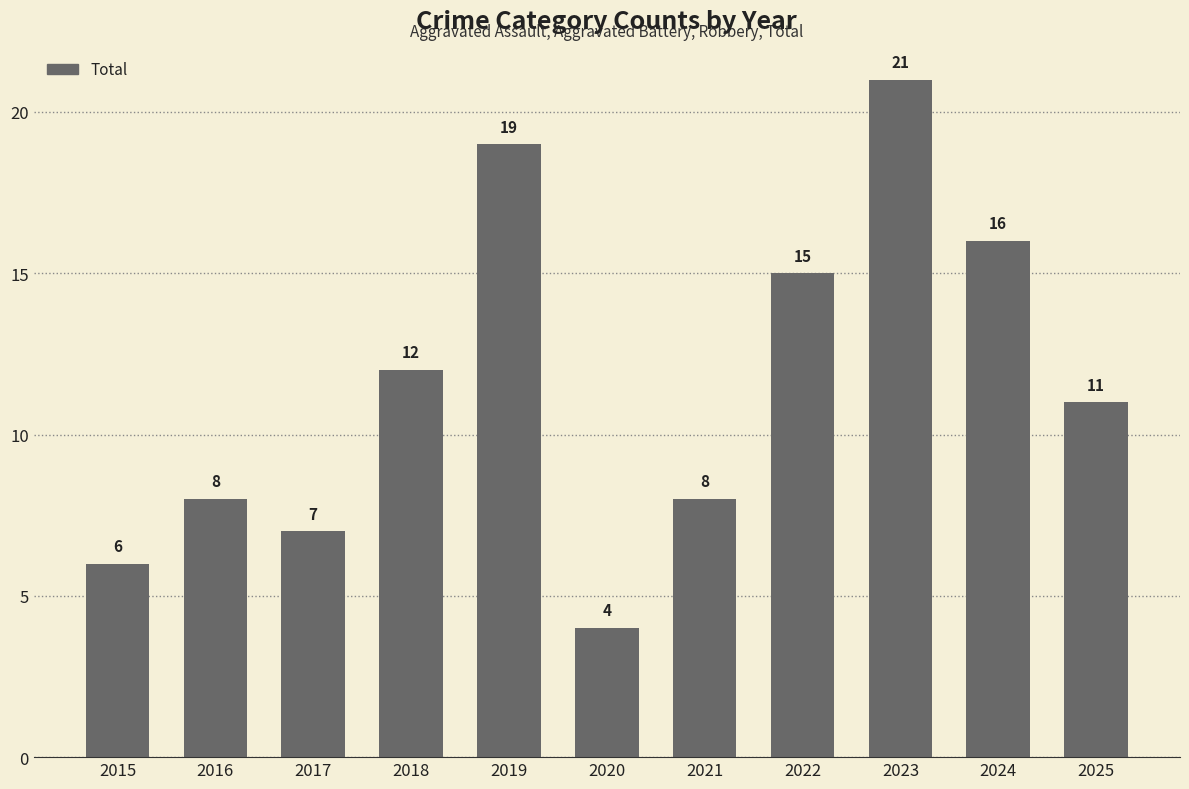

What is the greatest value displayed?

21